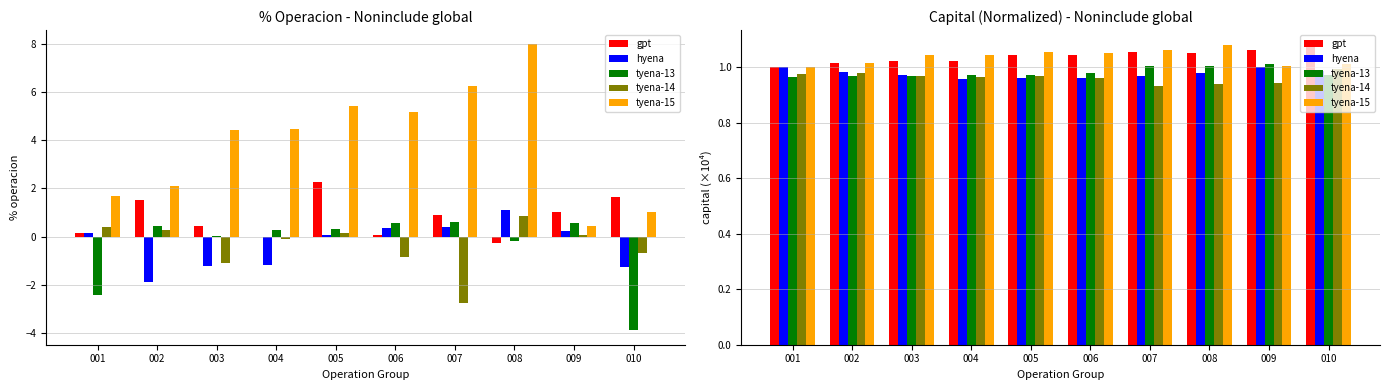

List the labels in order of hyena value, smallest first.

004, 005, 006, 007, 003, 008, 002, 010, 001, 009